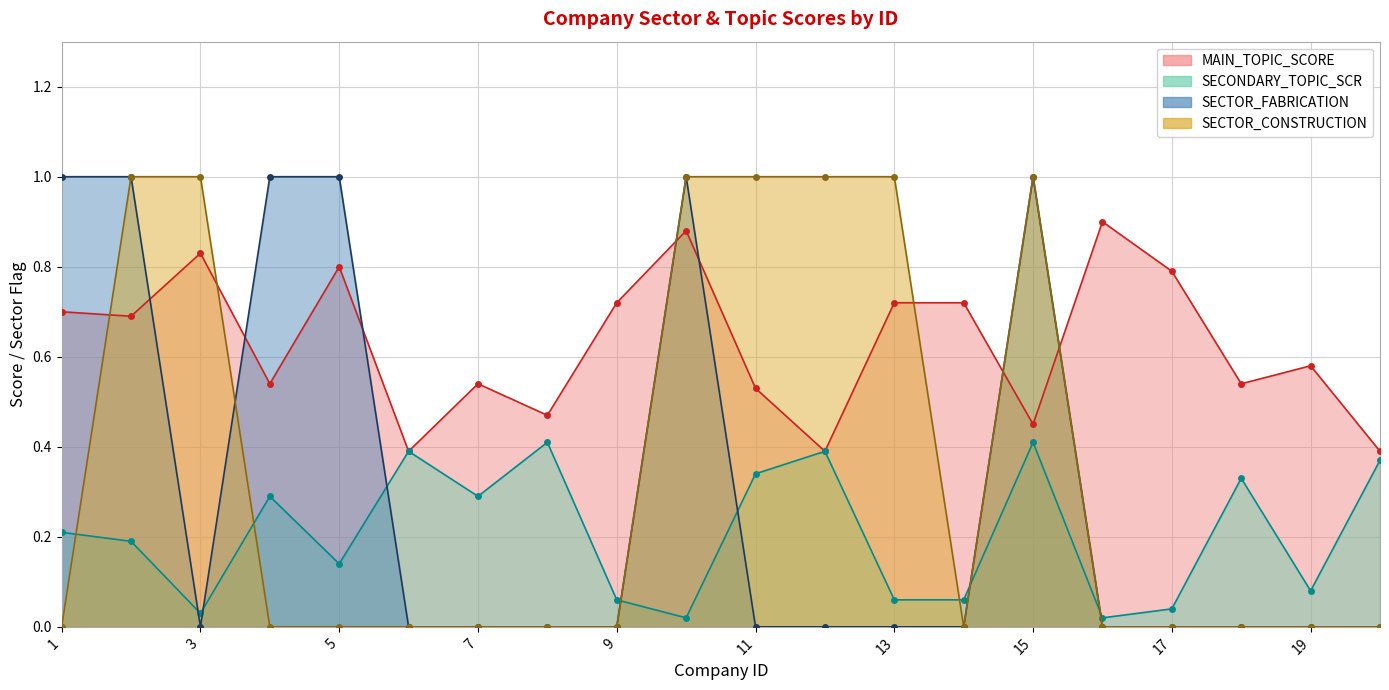

The value of SECONDARY_TOPIC_SCR at 11 is 0.3. True or false?

True